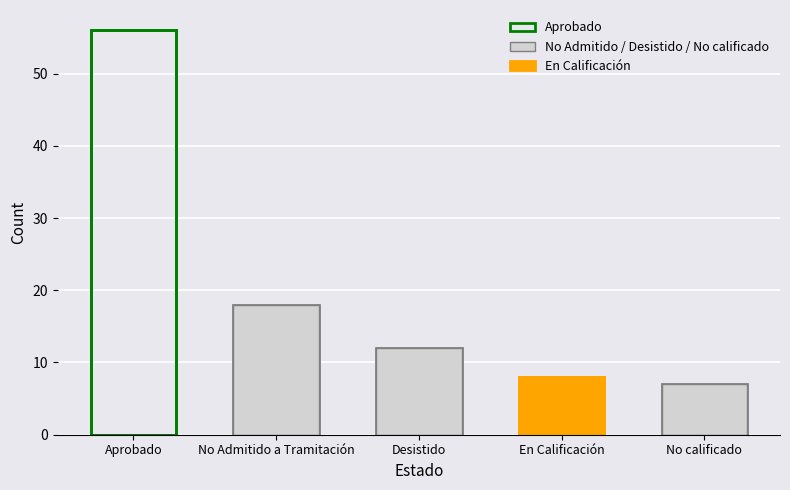

What is the smallest value displayed?

7